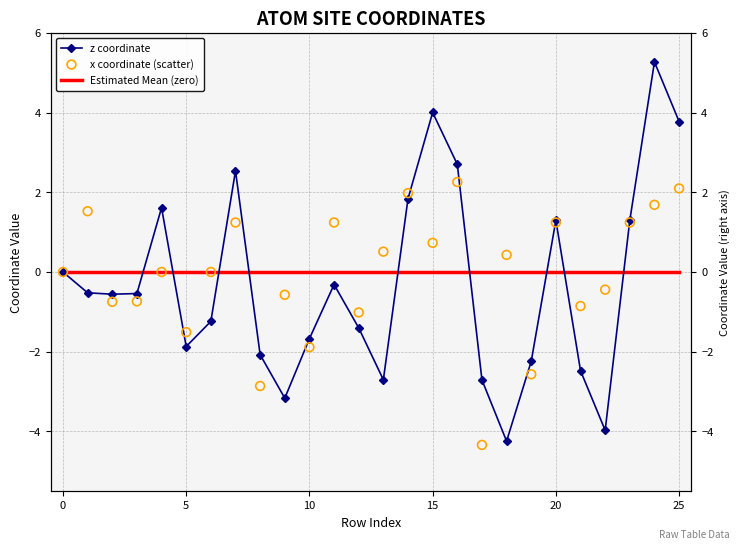

Which series reaches the maximum Y coordinate?

z coordinate